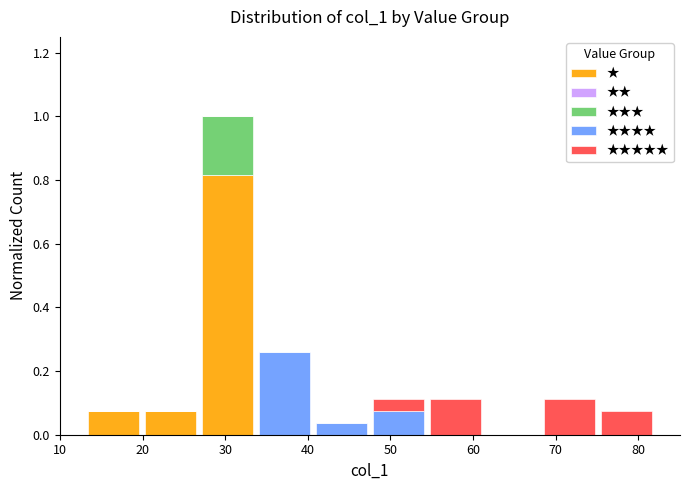

Reading left to right, transcribe this chart: for each stacked bar, give the range it covers on the x-axis and its total height. Neither the bar edges nor the heights are printed on the chart, so give them approximately, as read against the axes.

13.0 to 19.9: 0.08
19.9 to 26.8: 0.08
26.8 to 33.7: 1.00
33.7 to 40.6: 0.26
40.6 to 47.5: 0.04
47.5 to 54.4: 0.12
54.4 to 61.3: 0.12
61.3 to 68.2: 0
68.2 to 75.1: 0.12
75.1 to 82.0: 0.08